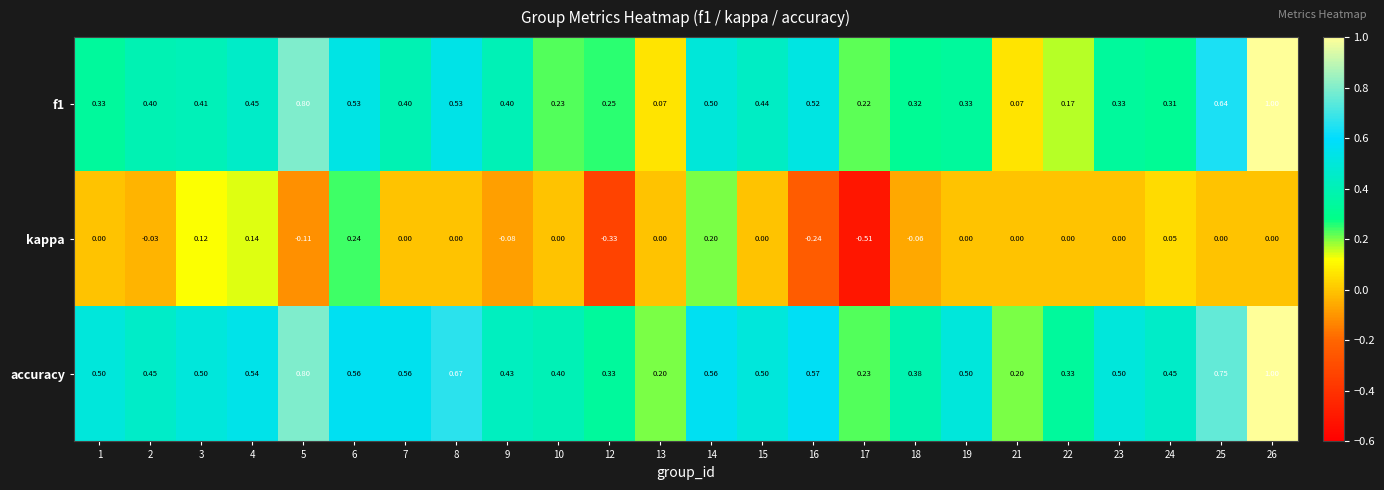

Which series has the largest total across all categories?

accuracy